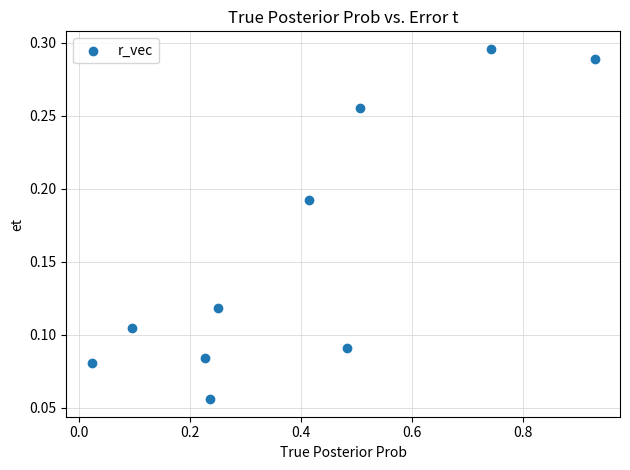

What is the range of X values (max minus min)?

0.9